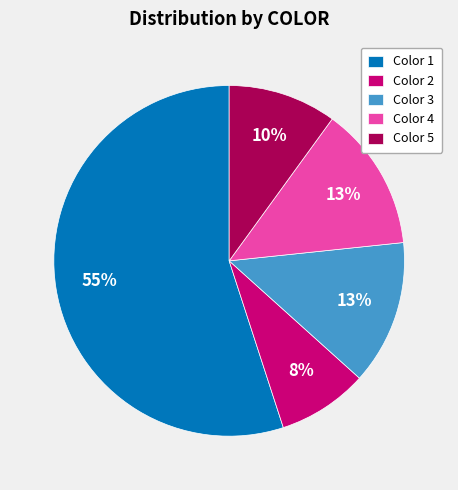

To the nearest percent, what is the difference between the largest and smallest slice percentages?

47%